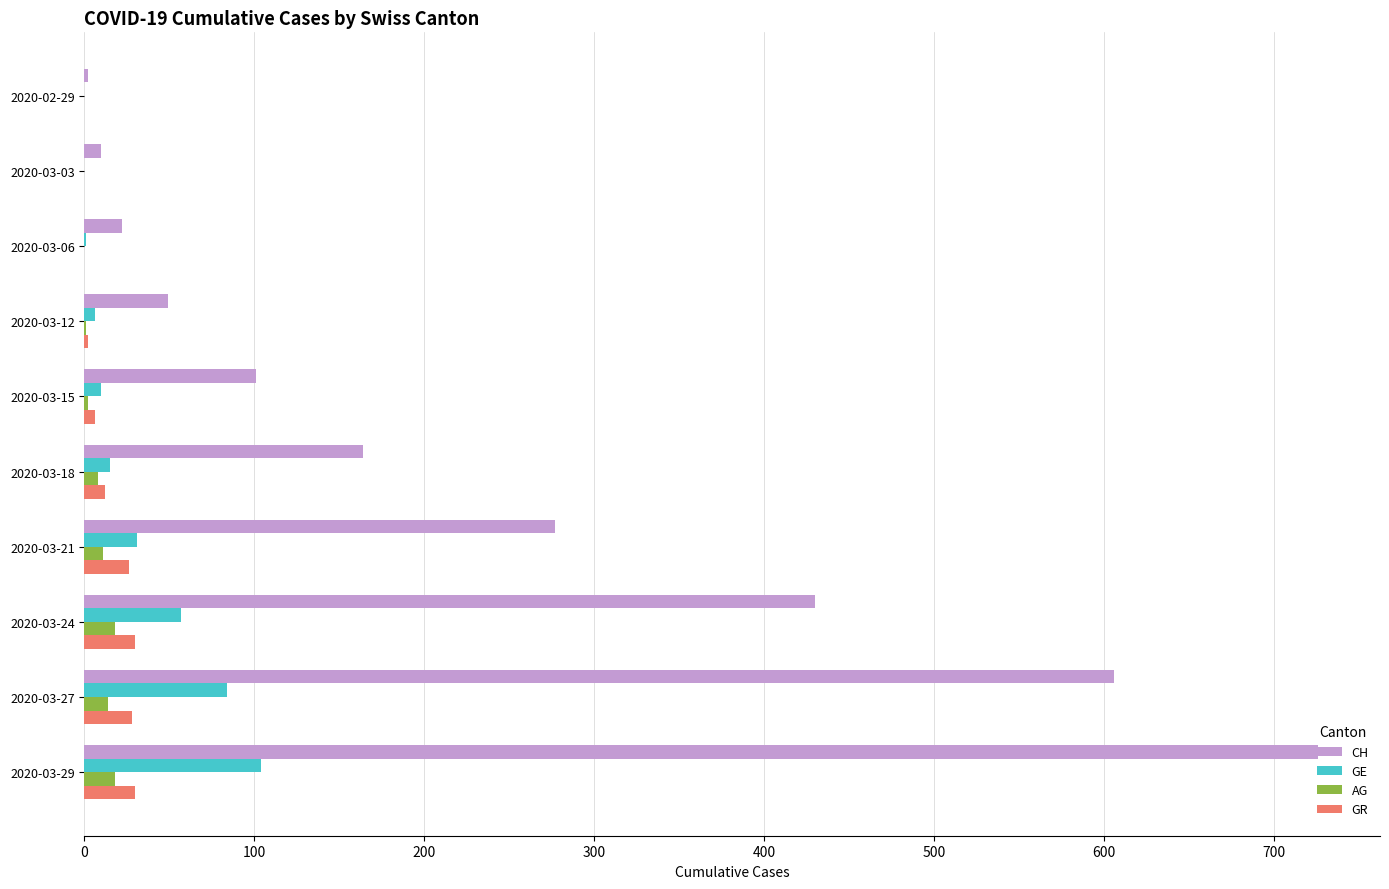

At which label is CH closest to 364?

2020-03-24